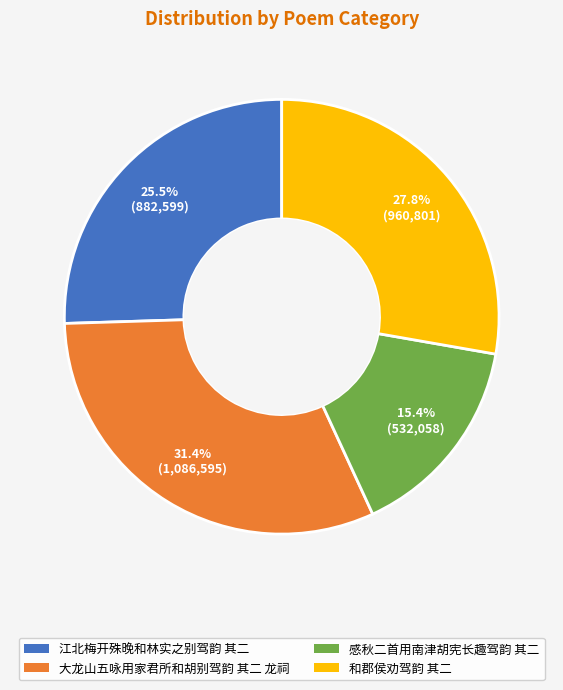

Rank the categories by value from highest to lowest.

大龙山五咏用家君所和胡别驾韵 其二 龙祠, 和郡侯劝驾韵 其二, 江北梅开殊晚和林实之别驾韵 其二, 感秋二首用南津胡宪长趣驾韵 其二